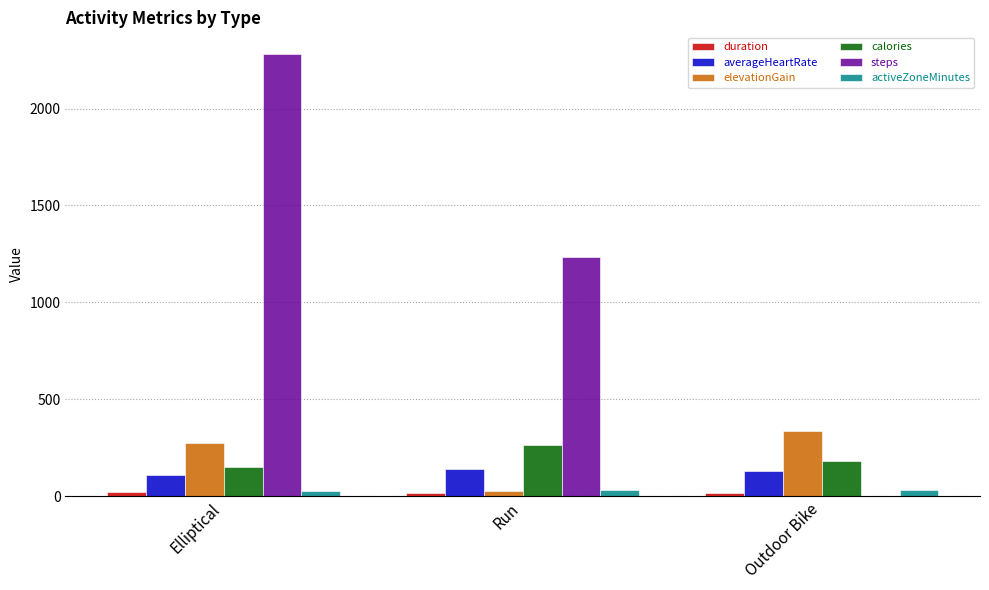

Which series has the largest total across all categories?

steps